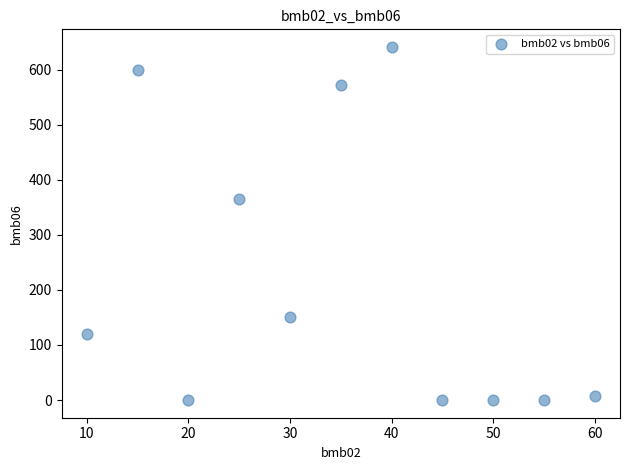

What Y value in the scatter plot is closest to 320?

365.0